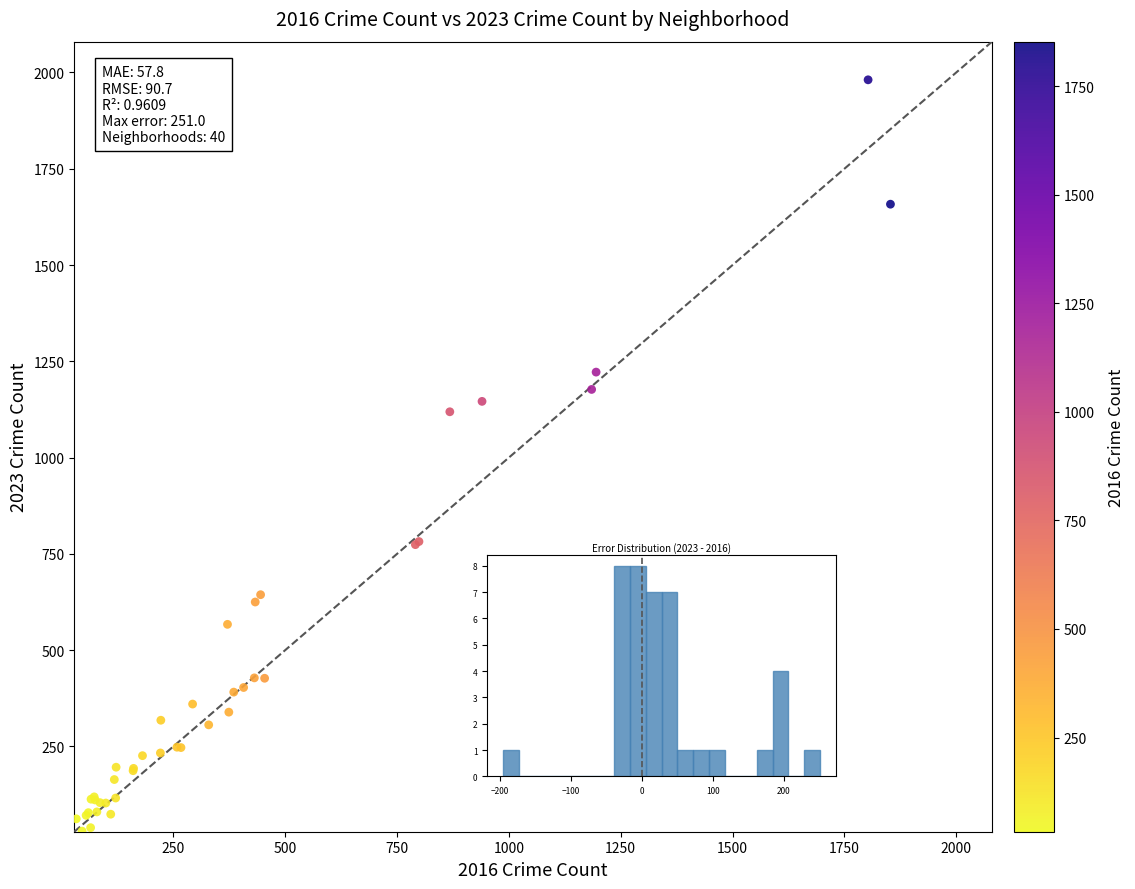

What Y value in the scatter plot is closest to 1005?

1119